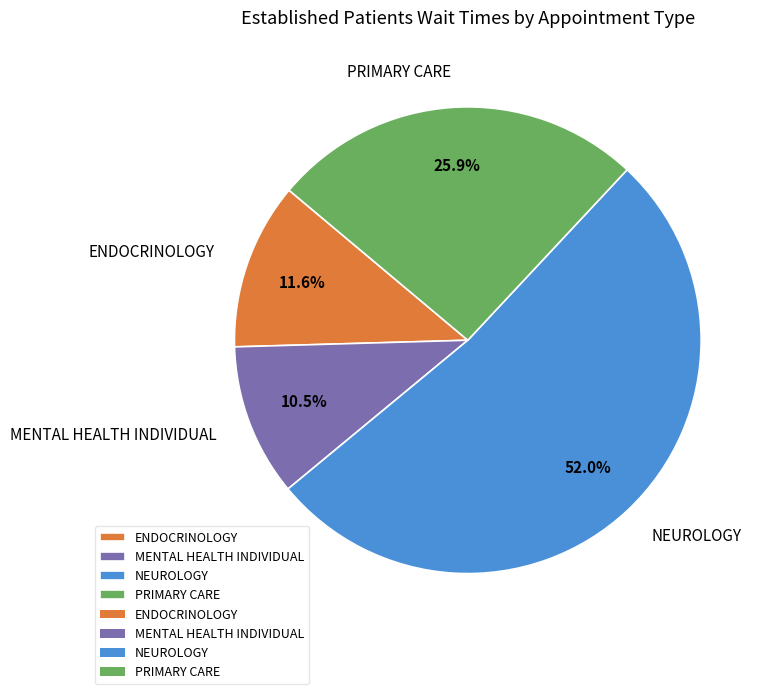

What percentage is NOT represented by PRIMARY CARE?

74.1%